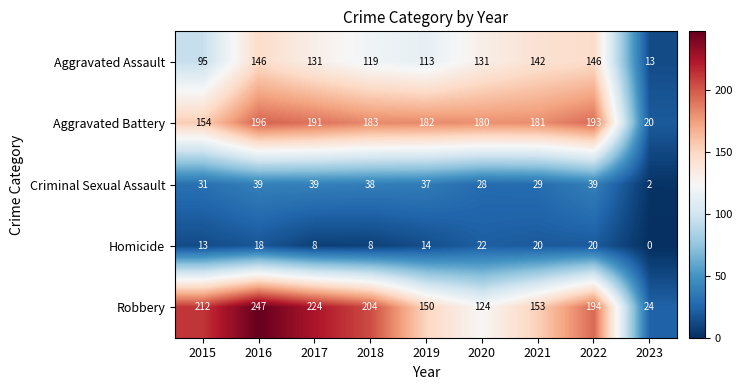

At which category is the sum across all series the highest?

2016